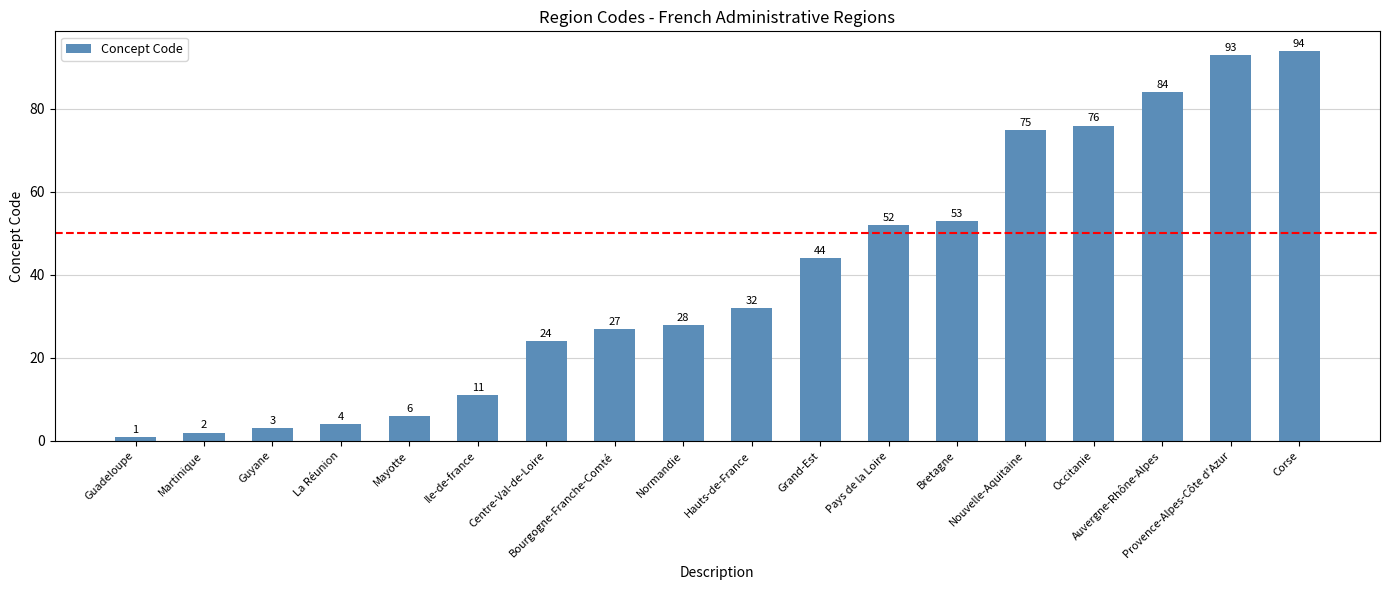

What is the label of the 12th bar from the right?

Centre-Val-de-Loire